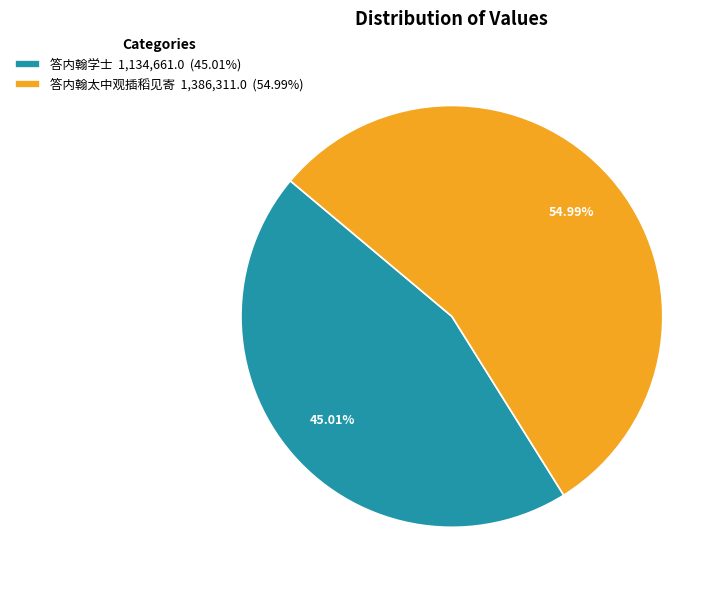

Do 答内翰太中观插稻见寄 1,386,311.0 (54.99%) and 答内翰学士 1,134,661.0 (45.01%) together represent more than half of the pie?

Yes